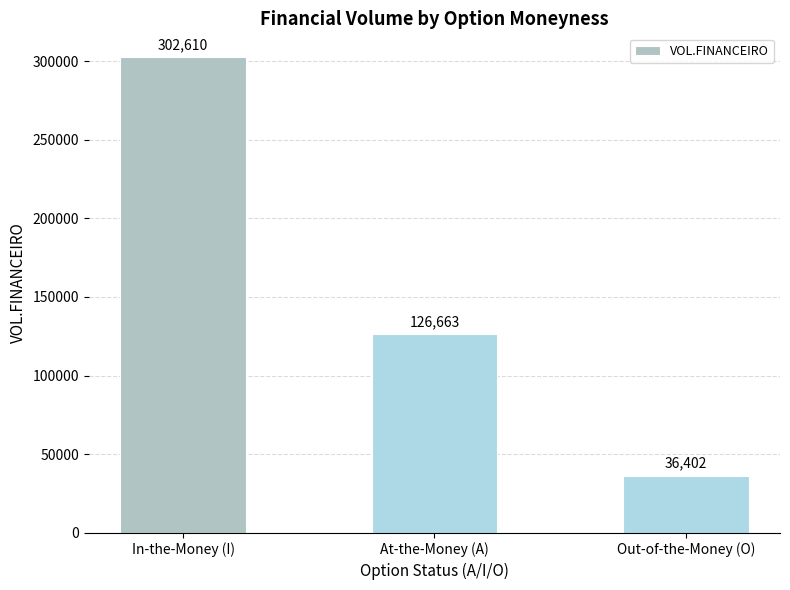

What is the sum of the values at Out-of-the-Money (O) and In-the-Money (I)?

339012